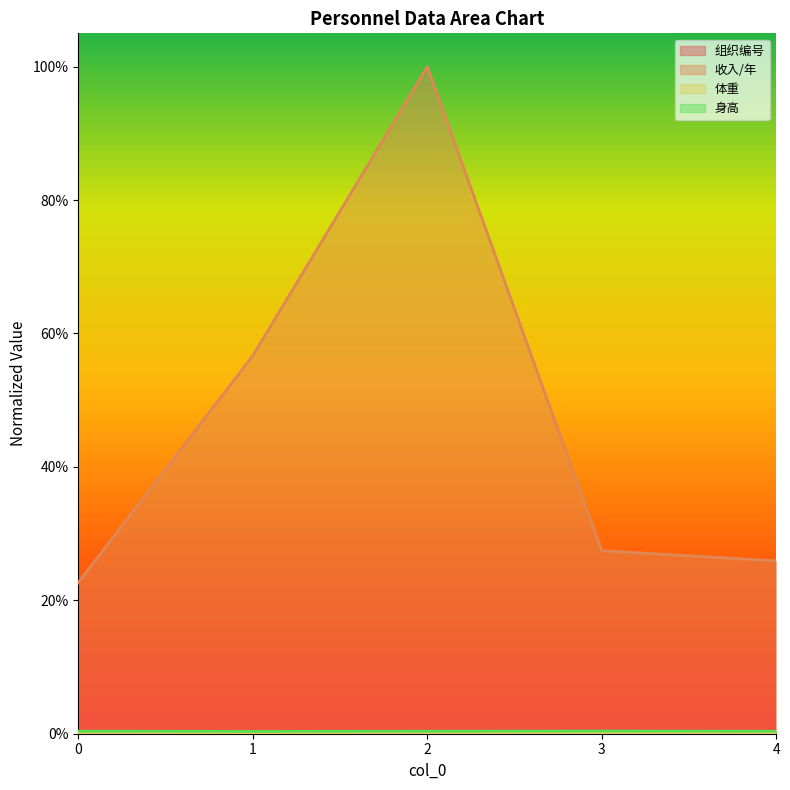

Which series changed the most between 3 and 4?

收入/年